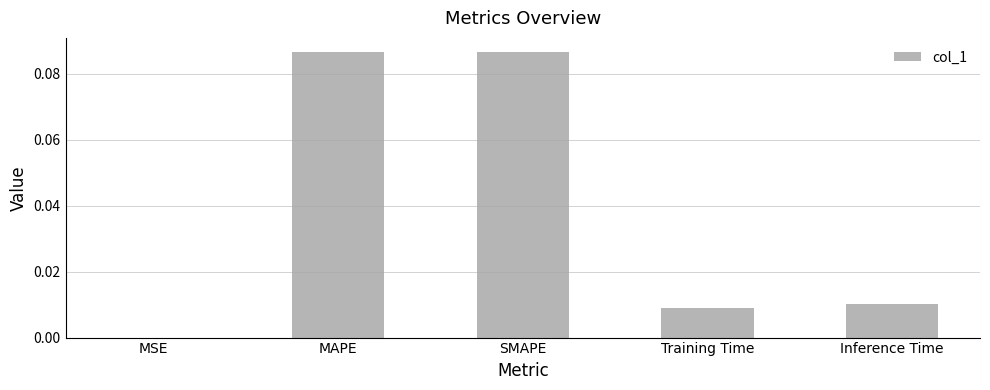

Which has a higher value, MSE or Inference Time?

Inference Time